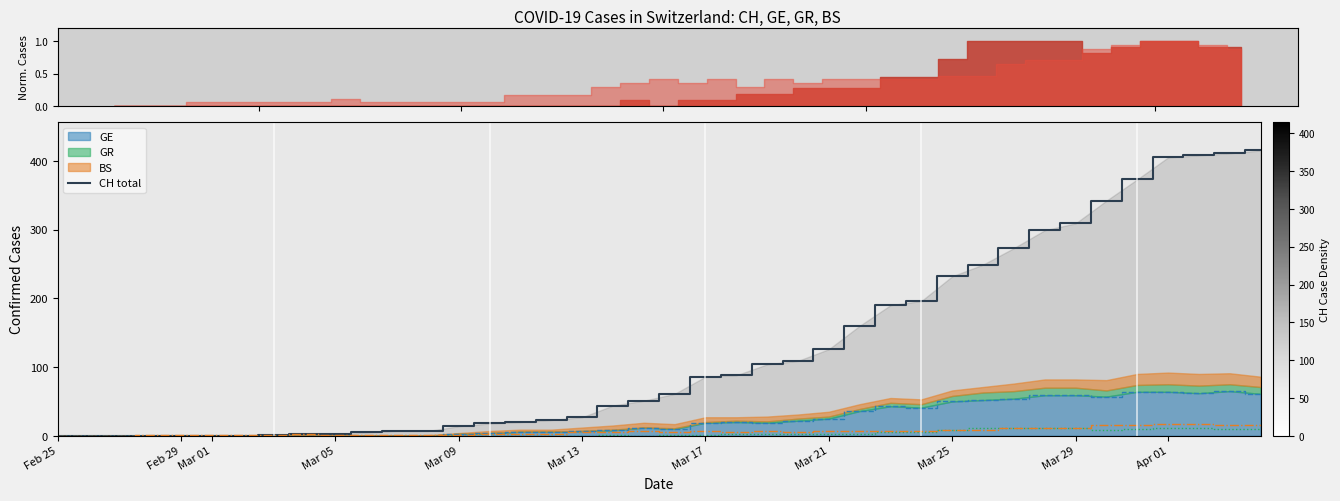

Reading right to left, list all the values displayed in this chart.

415	411	408	405	373	342	309	299	273	249	232	196	190	160	126	109	104	88	86	61	51	44	27	23	20	18	14	7	7	5	2	3	1	0	0	0	0	0	0	0